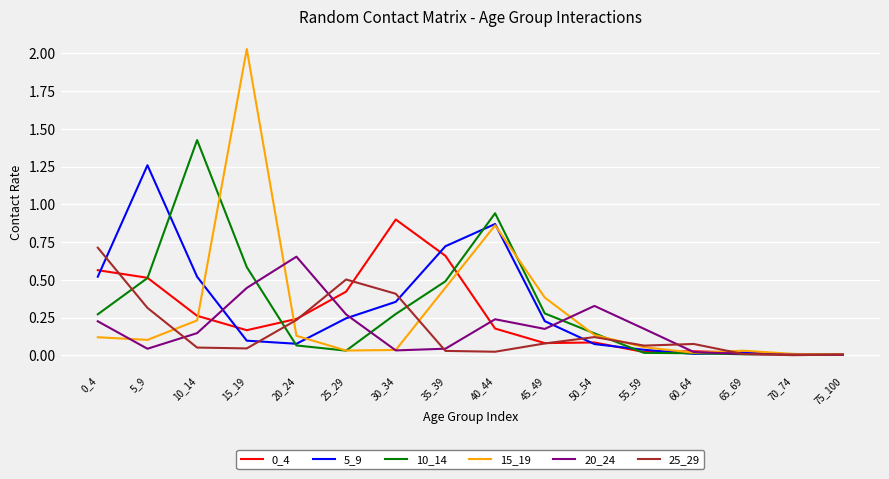

Which category has the highest value across all series?

15_19